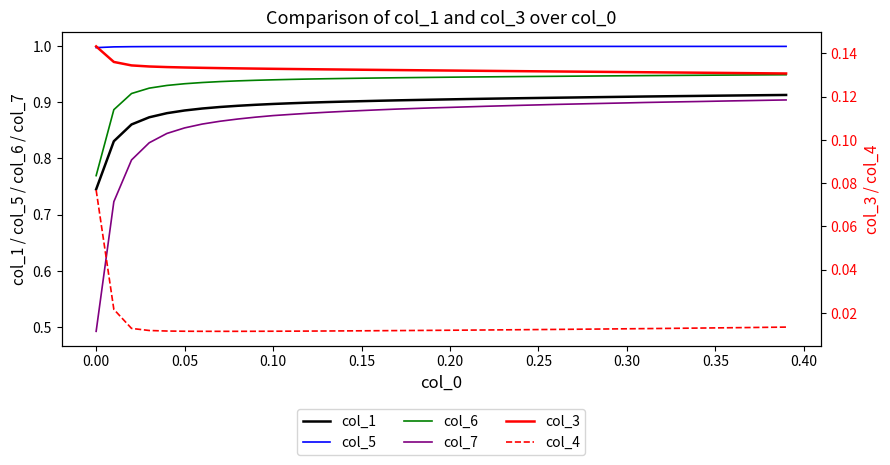

True or false: col_1 and col_5 intersect in this chart.

False